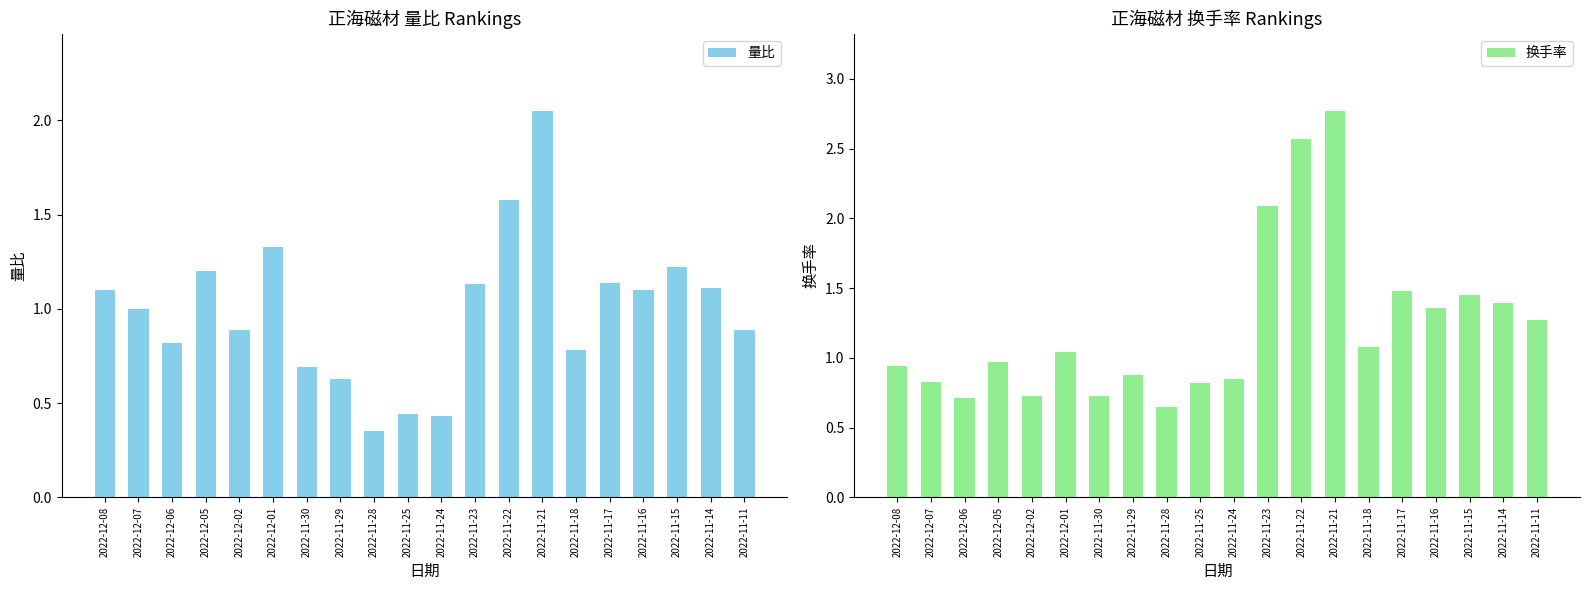

Read the 换手率 value at 2022-11-30.

0.7